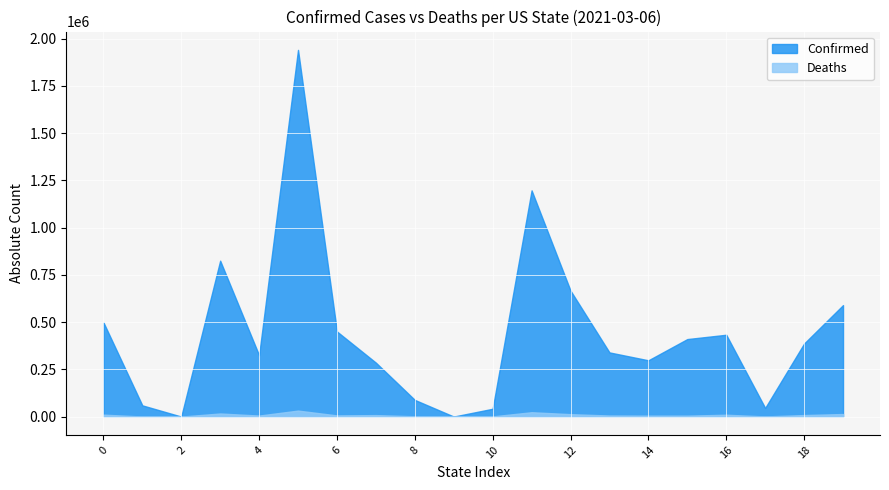

Rank the series by their maximum value, from lowest to highest.

Deaths, Confirmed